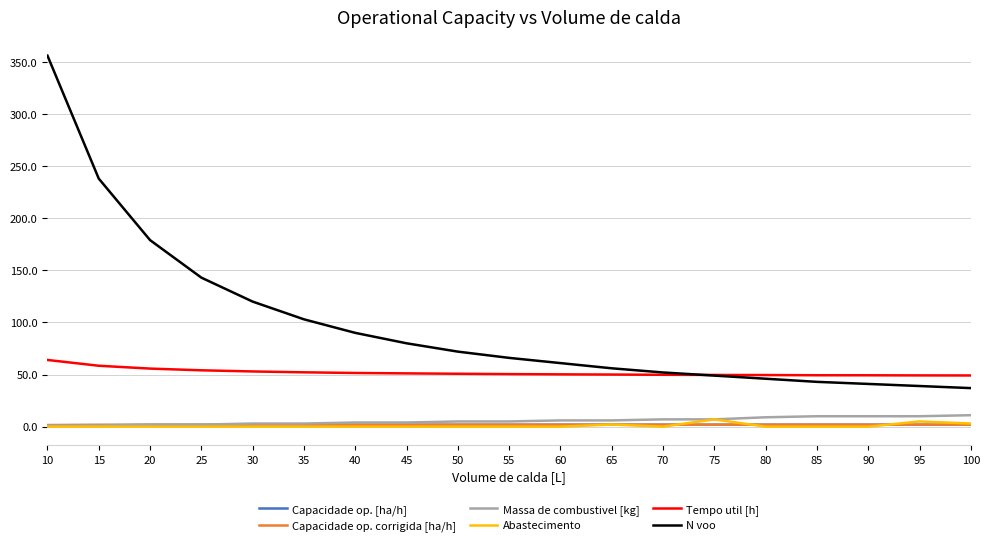

What is the total value across all series at 75?

116.4